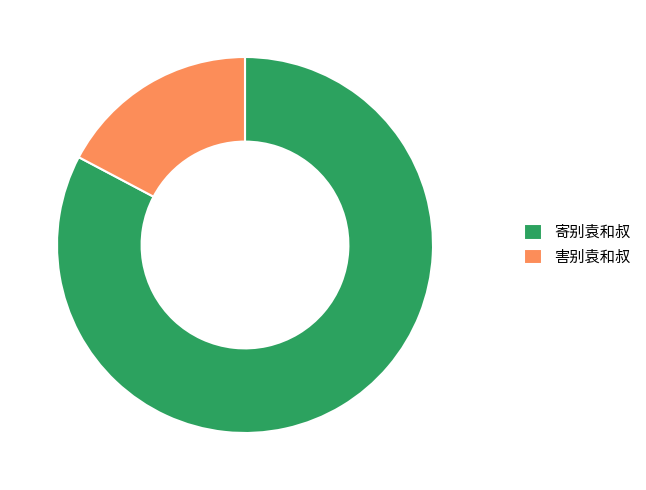

Do 害别袁和叔 and 寄别袁和叔 together represent more than half of the pie?

Yes